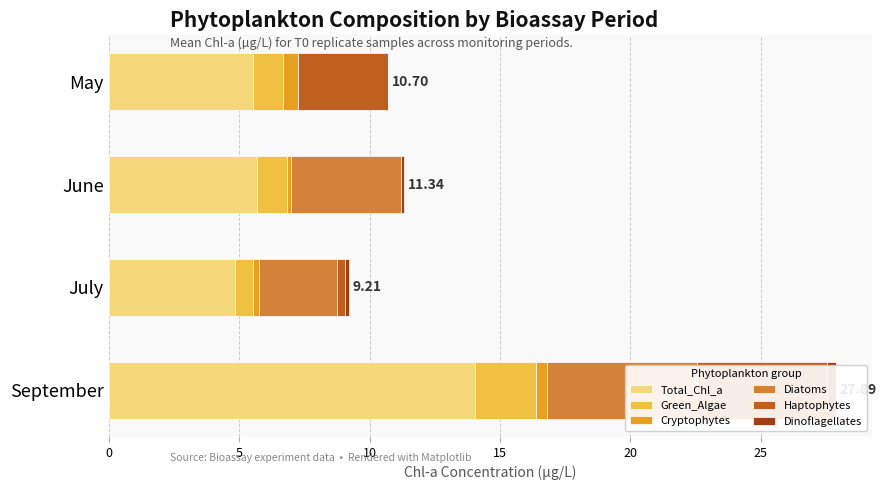

How many bars are there in total?

24